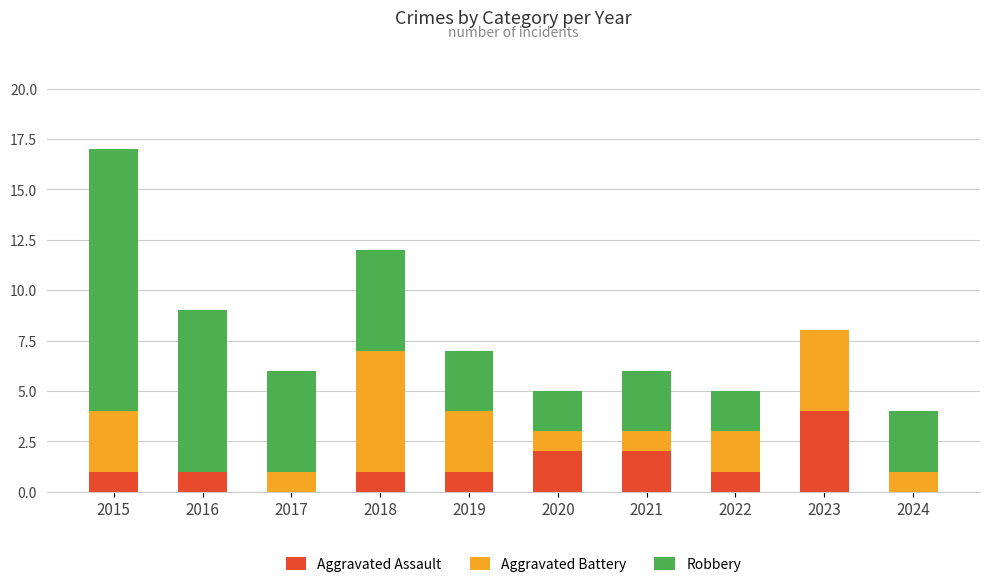

What is the sum of all Aggravated Assault values?

13